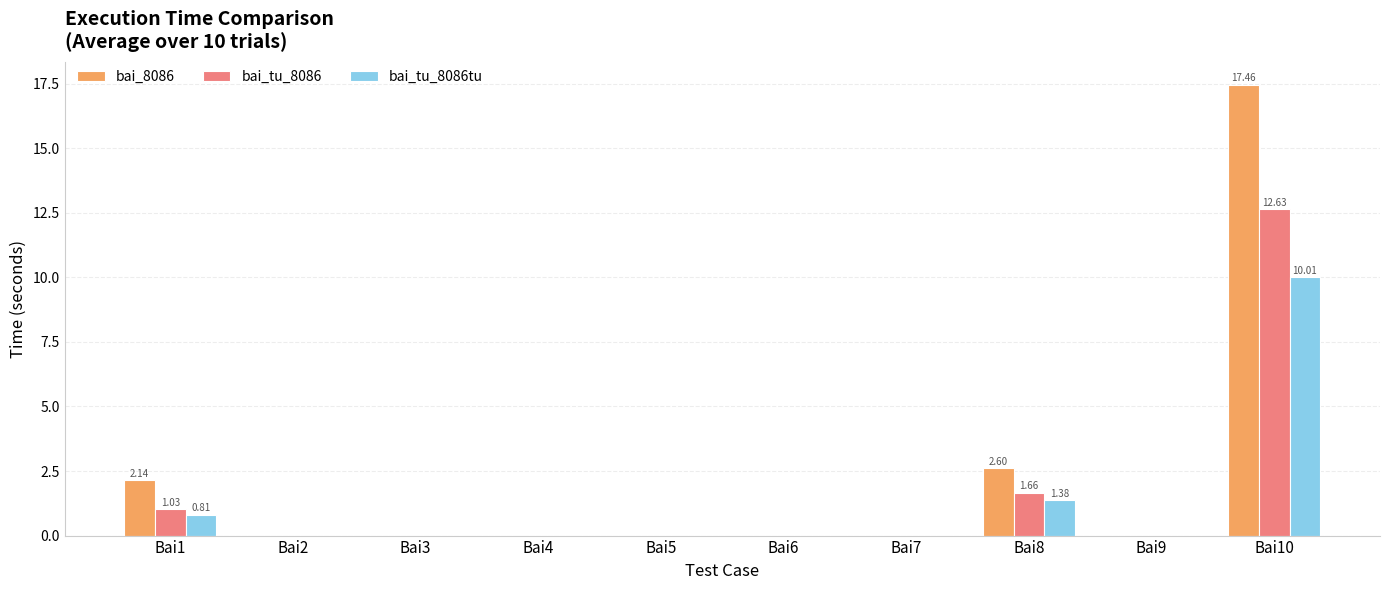

Does the chart contain stacked bars?

No